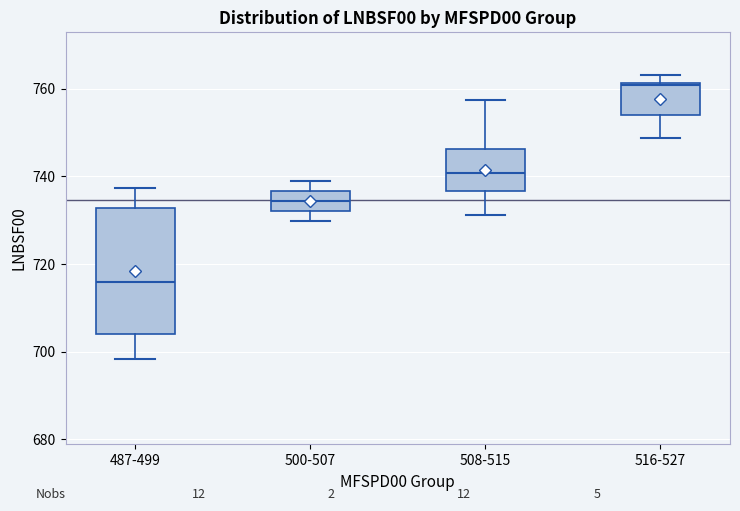

Where is the lower edge of the box for 516-527 on the y-axis? The values are not printed on the chart, so give them approximately, as read against the axis.

754